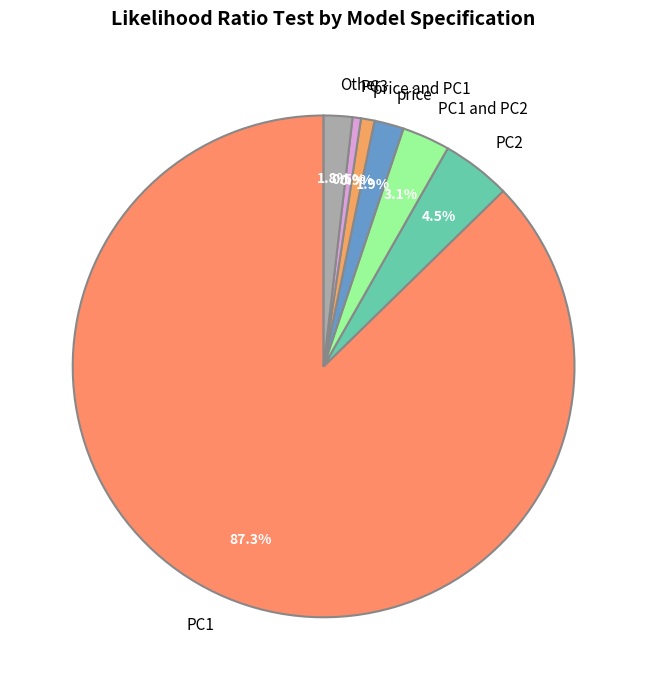

Do PC3 and PC2 together represent more than half of the pie?

No